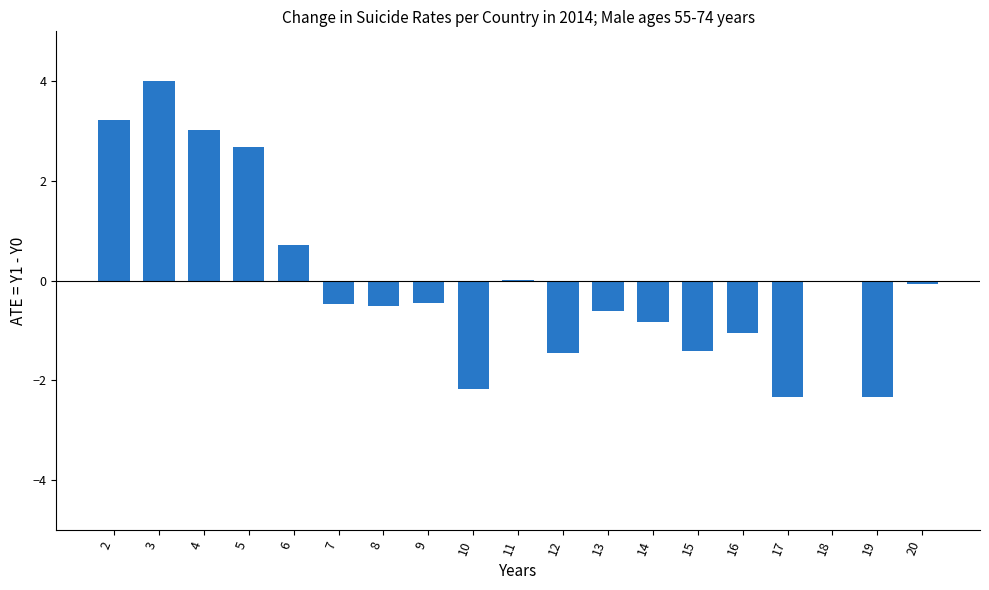

Is it true that the value at 13 is -0.6?

True